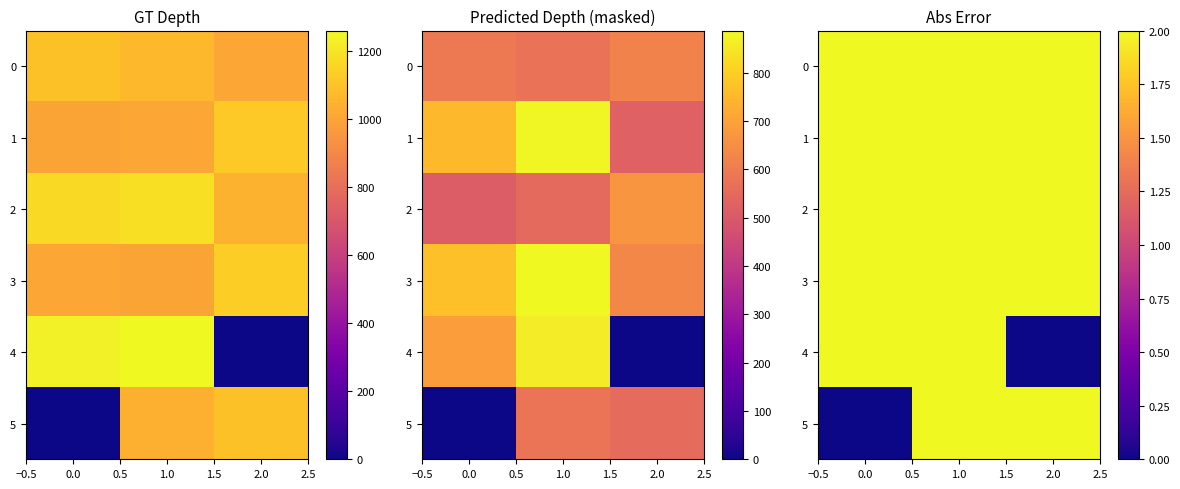

The value of 4 at 1.0 is 3. True or false?

False